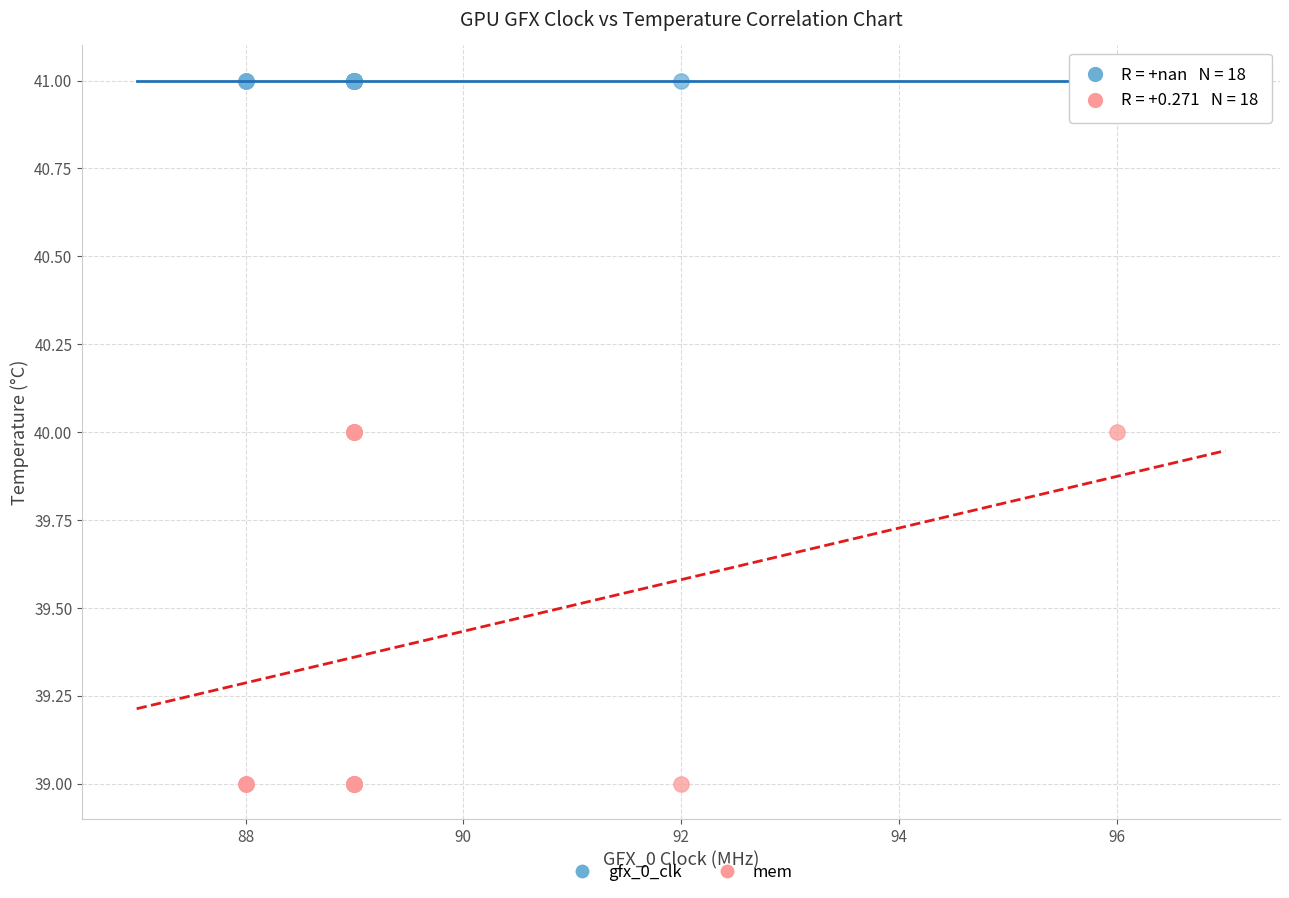

What are all the series names shown in the legend?

gfx_0_clk, mem